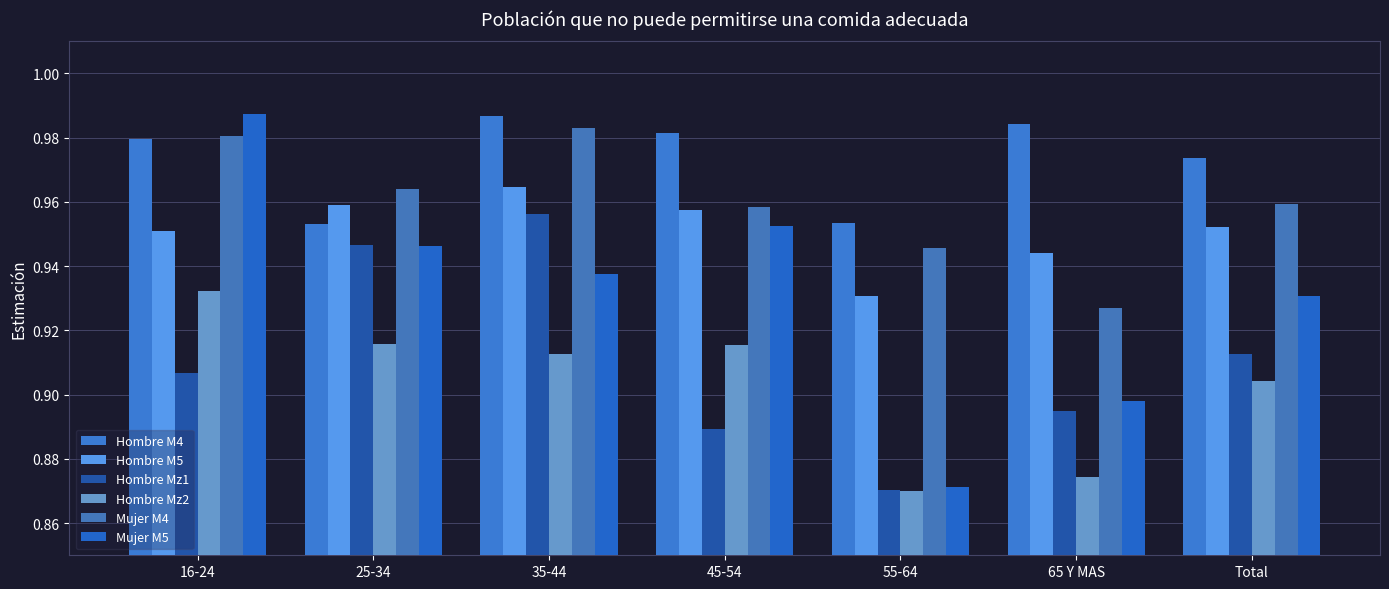

Are the bars horizontal?

No